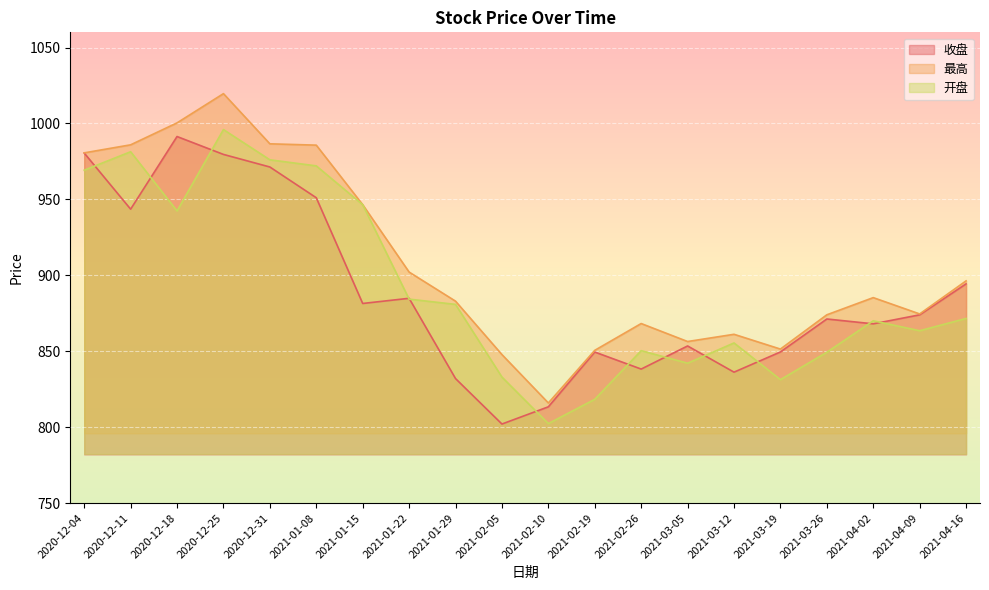

Reading left to right, extract all data points from this chart.

收盘: 980.5	943.5	991.4	979.6	971.3	951.1	881.5	884.9	832.0	802.1	813.4	849.5	838.2	853.5	836.2	849.5	871.2	868.0	874.0	894.4
最高: 980.6	985.9	1000.4	1019.6	986.6	985.7	946.5	902.1	883.0	847.8	815.9	850.6	868.2	856.4	861.1	851.4	874.0	885.3	874.6	896.3
开盘: 969.2	981.4	942.4	996.0	976.0	972.1	946.5	884.3	880.8	833.0	802.4	818.3	850.4	842.1	855.5	831.3	849.3	870.0	863.5	871.6